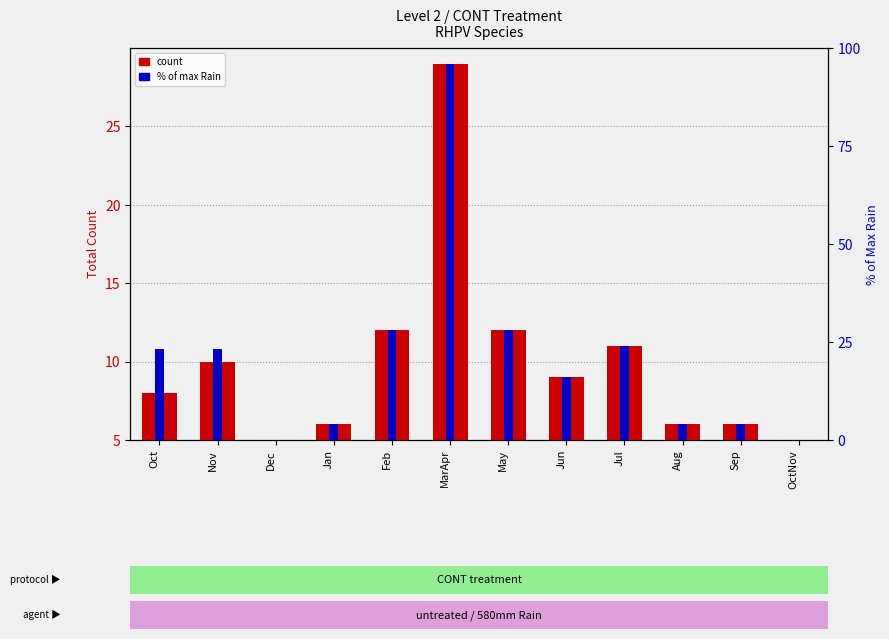

What is the label of the 3rd bar from the left?

Dec